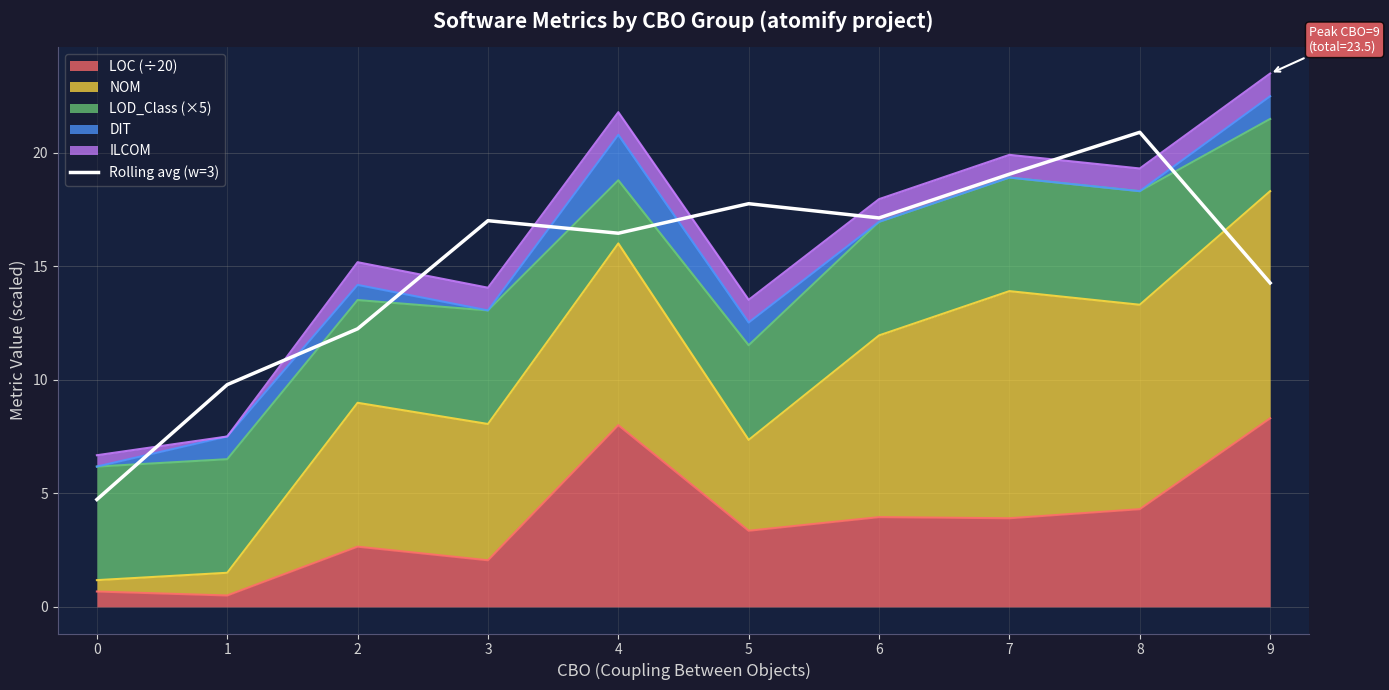

Which label corresponds to the largest value in the chart?

8